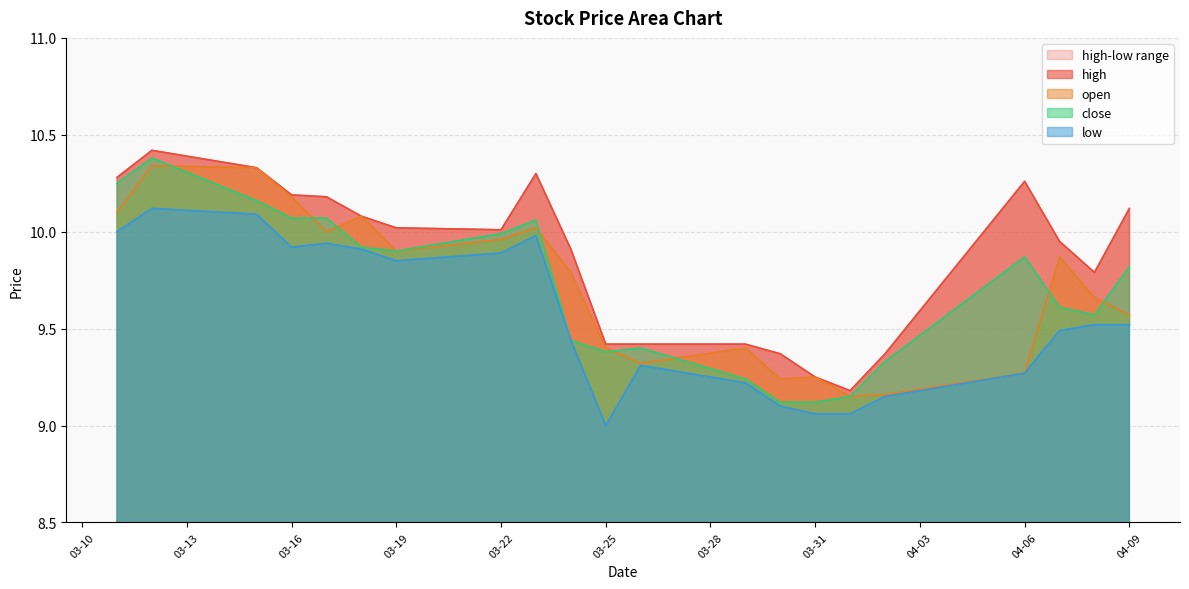

Is it true that open equals 10.2 at 03-16?

True